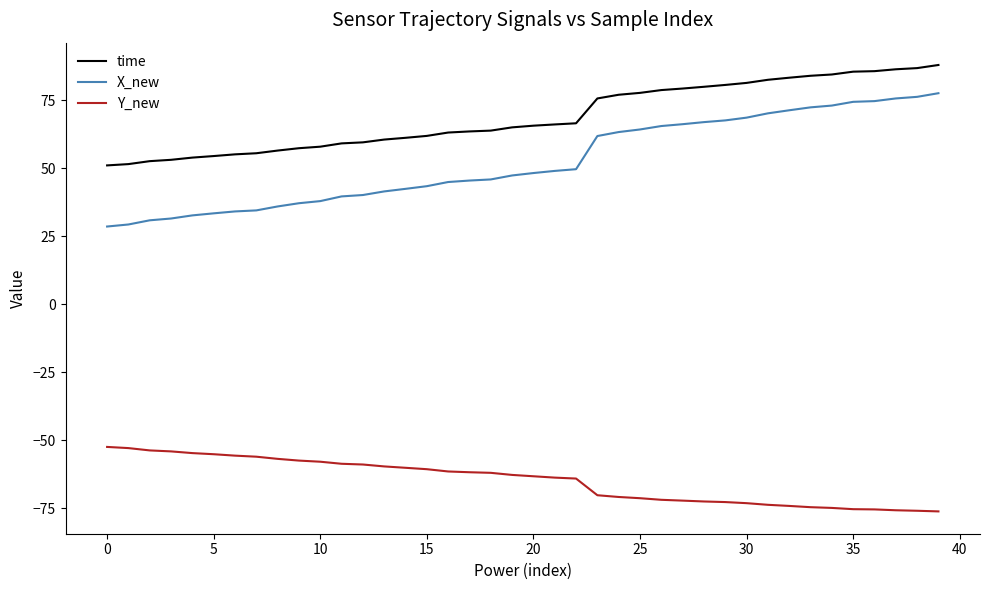

What is the maximum value for X_new?

77.6